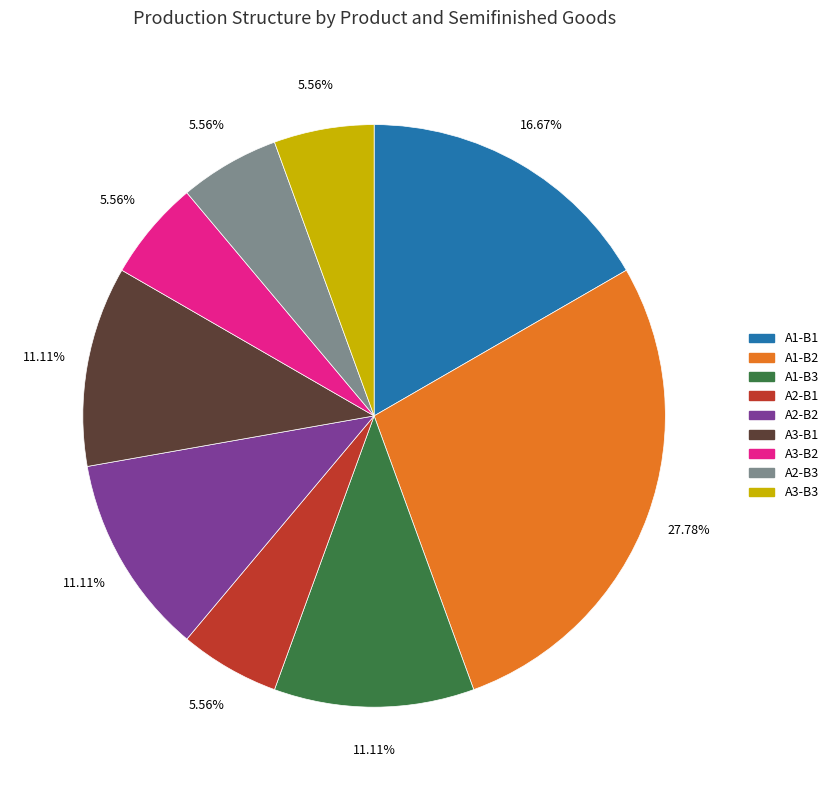

Combined, do A1-B3 and A1-B1 account for over 50%?

No